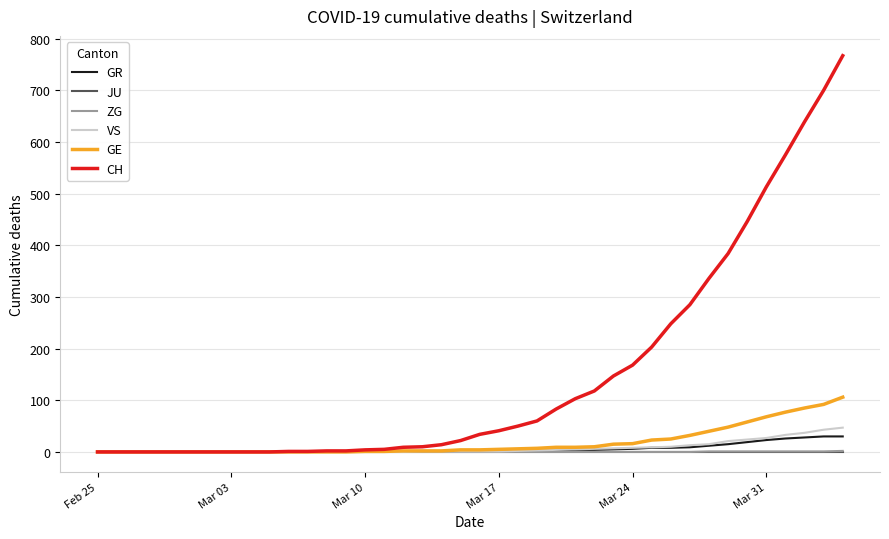

What is the difference between the maximum and minimum values in the GR series?

30